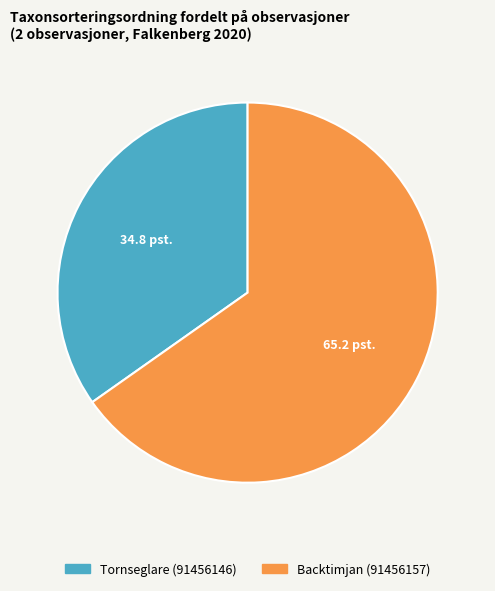

What is the majority slice?

Backtimjan (91456157)